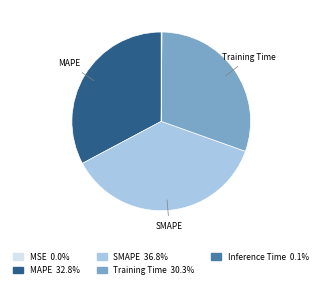

Is there a majority slice in this chart?

No